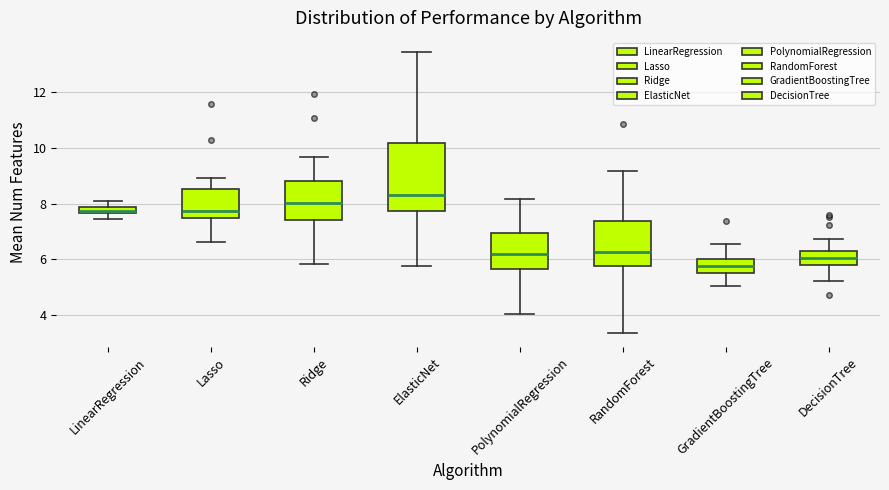

Which box has the highest median line?

ElasticNet